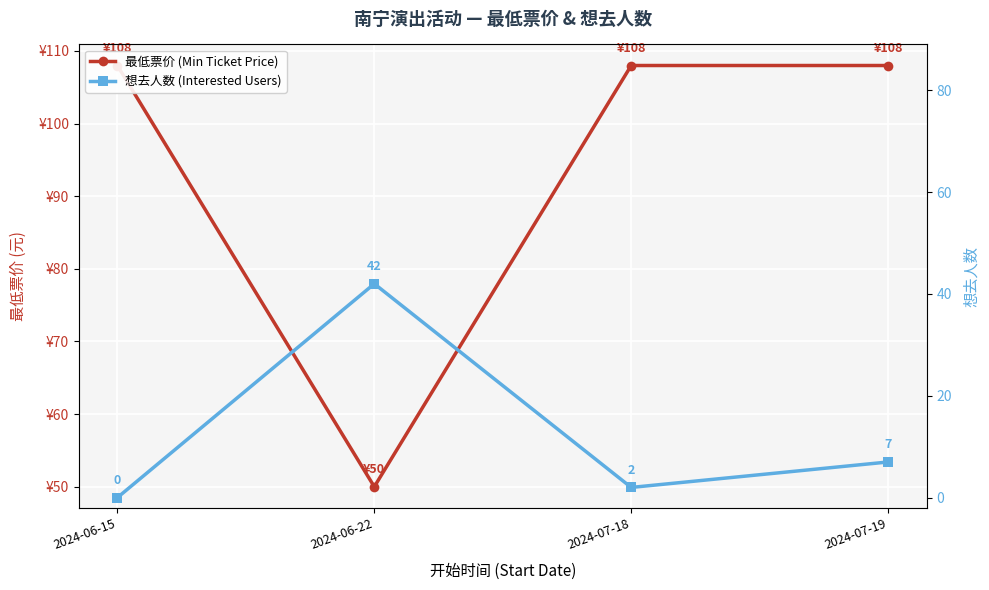

Reading right to left, what are all the values shown in this chart?

最低票价 (Min Ticket Price): 108	108	50	108
想去人数 (Interested Users): 7	2	42	0